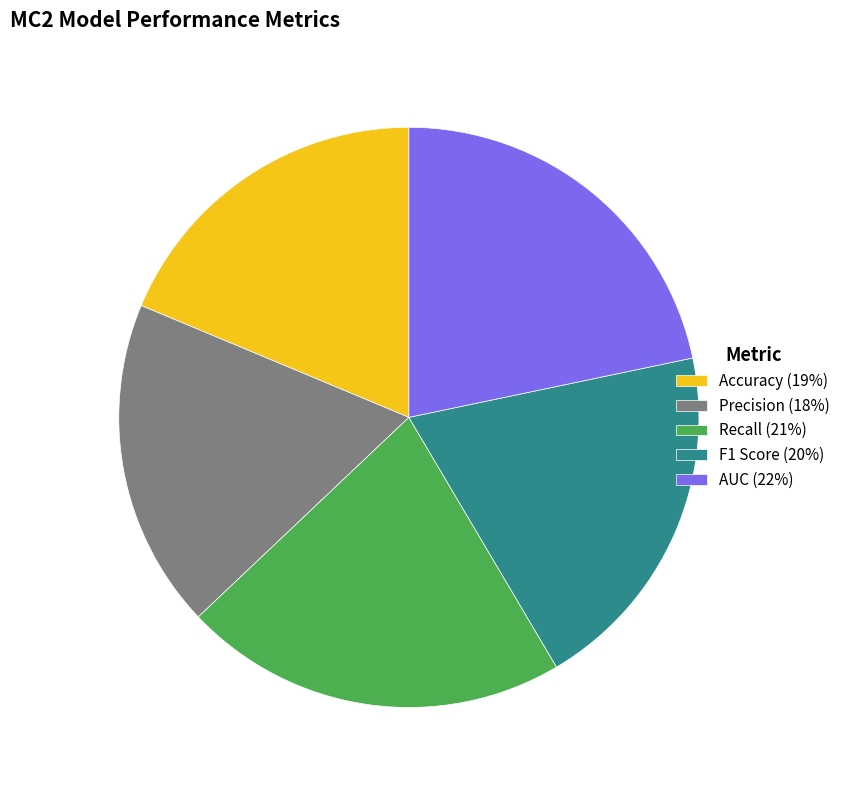

Between Recall (21%) and Accuracy (19%), which is larger?

Recall (21%)